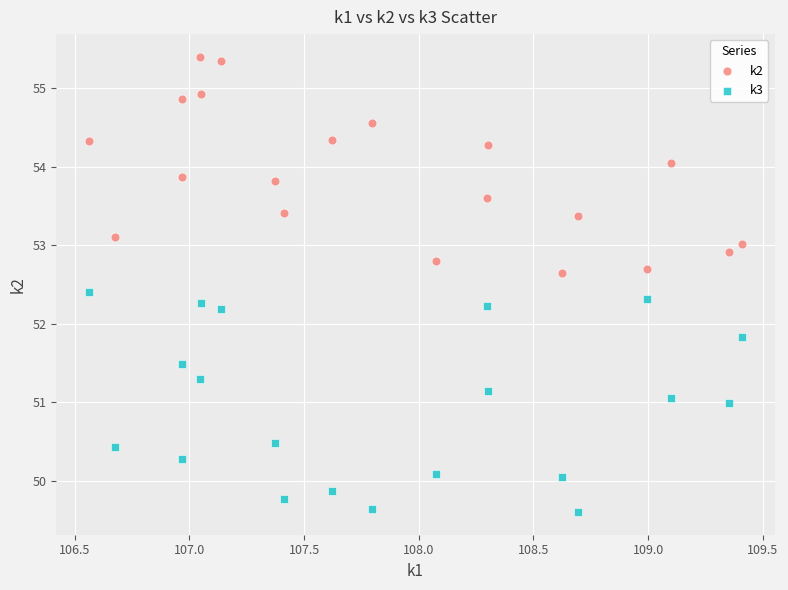

Which series contains the highest Y value?

k2